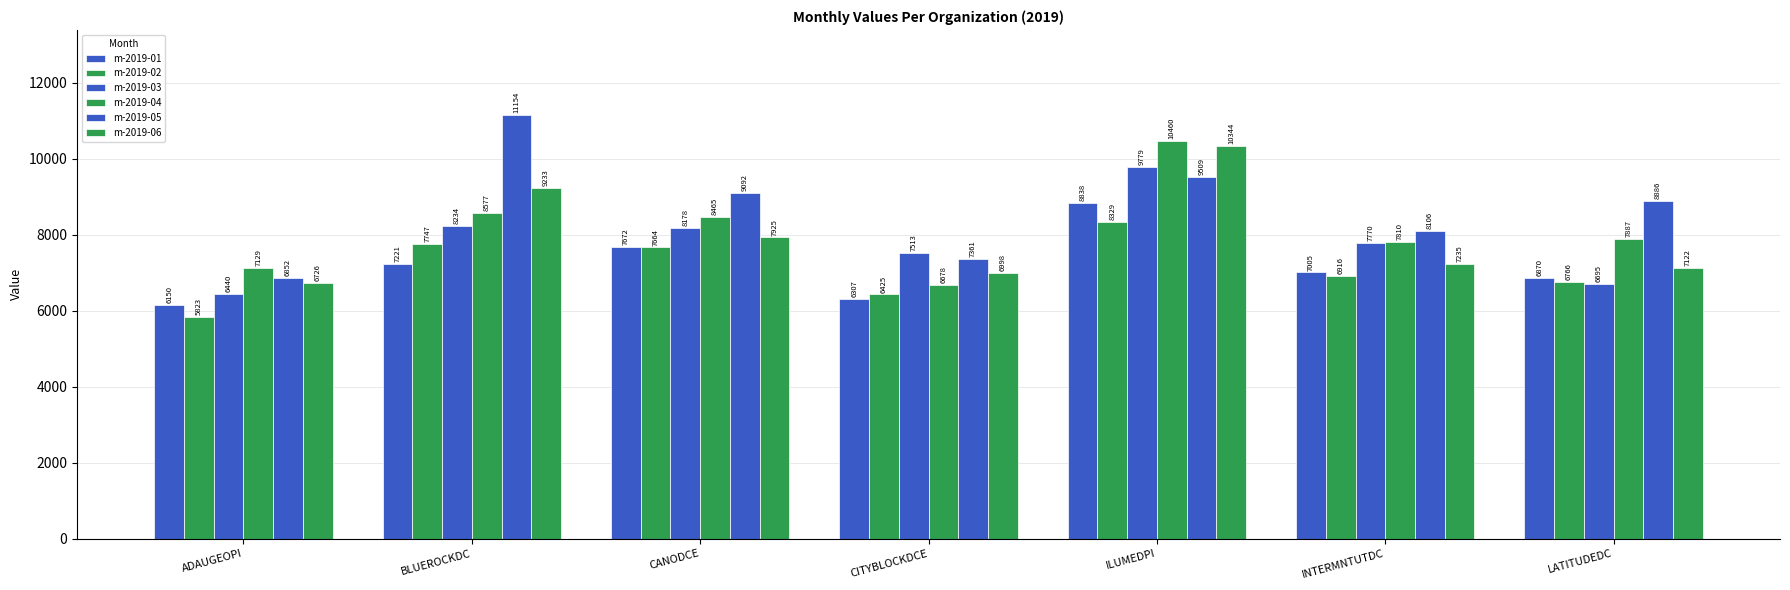

Does the chart contain stacked bars?

No